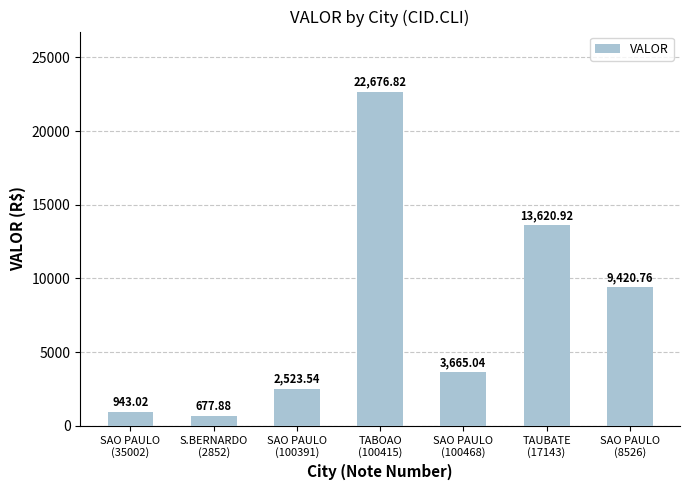

Where is the data nearest to the value 11677?

TAUBATE
(17143)